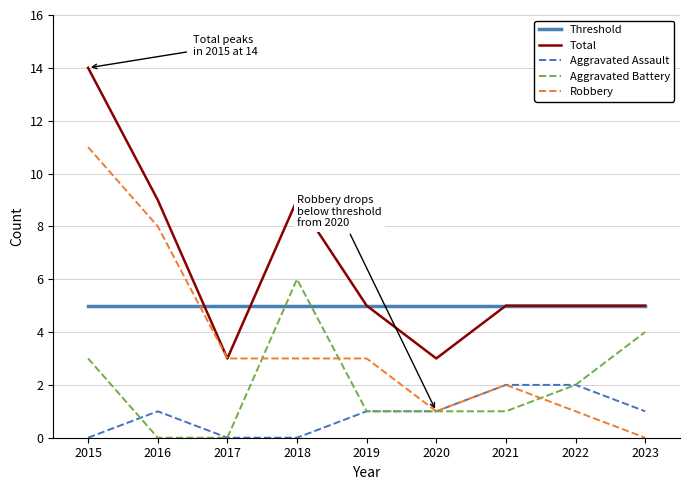

List the series in order of their peak value, highest first.

Total, Robbery, Aggravated Battery, Threshold, Aggravated Assault